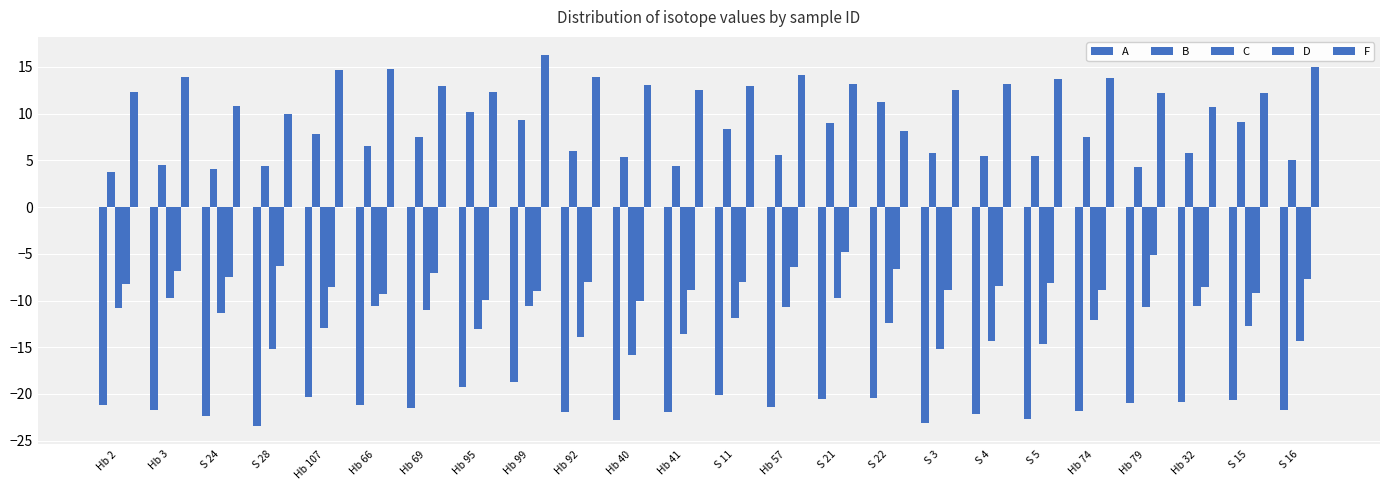

Are the bars grouped side by side (vs. stacked)?

Yes